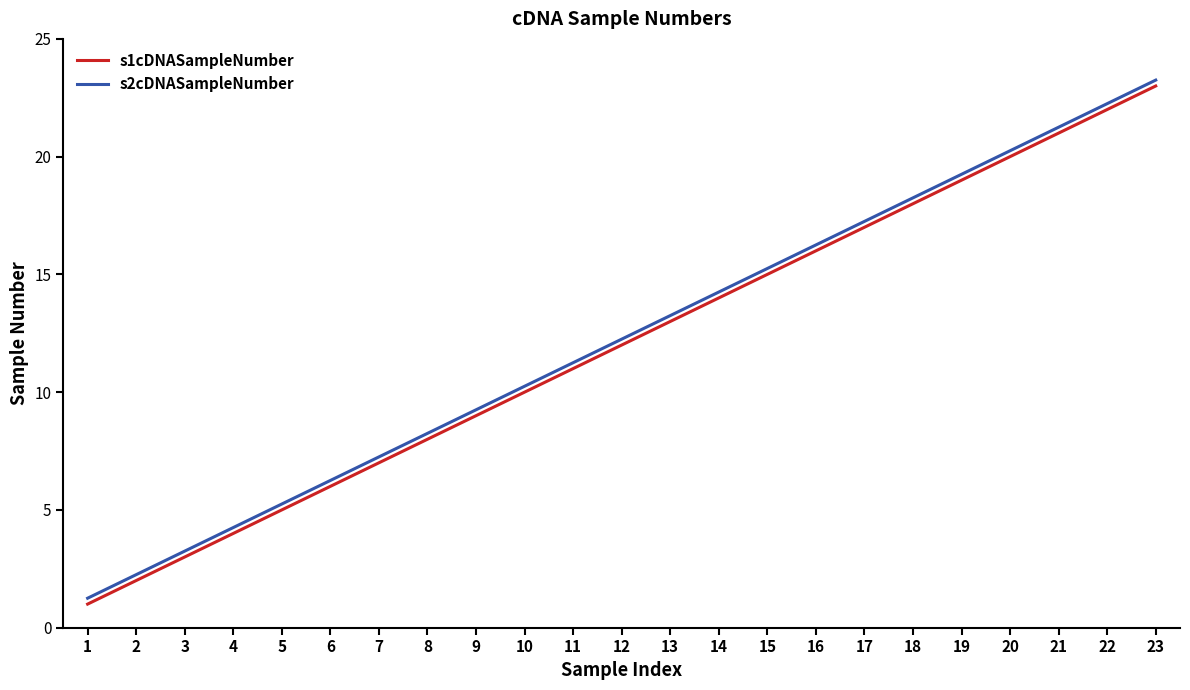

What is the sum of all s1cDNASampleNumber values?

276.0